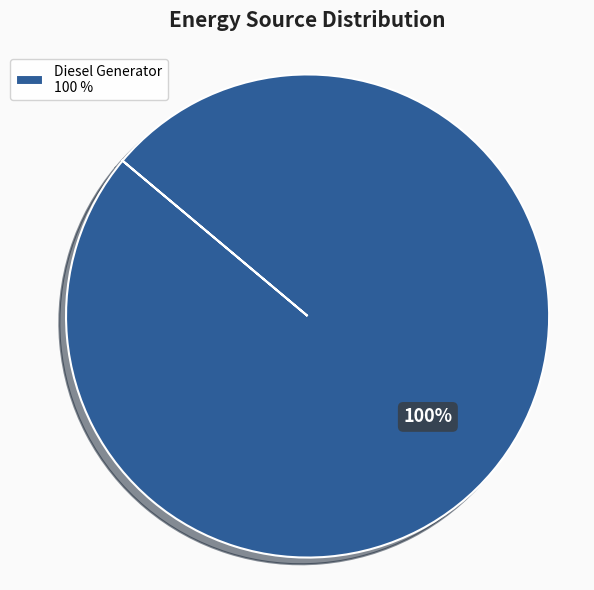

Does any single category account for the majority?

Yes